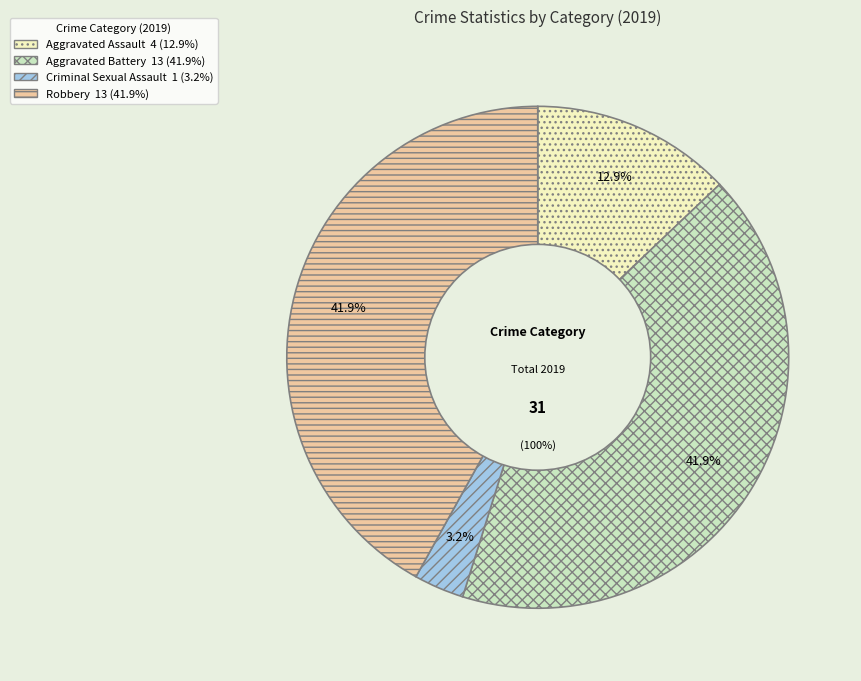

Is it true that Criminal Sexual Assault is 16% of the pie?

False